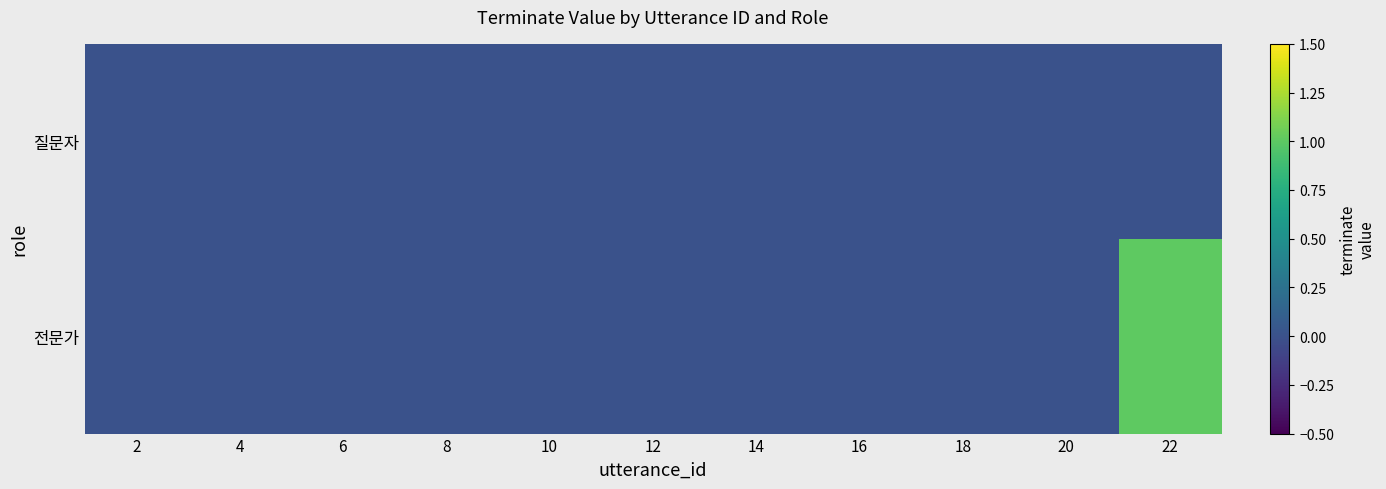

Rank the series by their maximum value, from highest to lowest.

전문가, 질문자